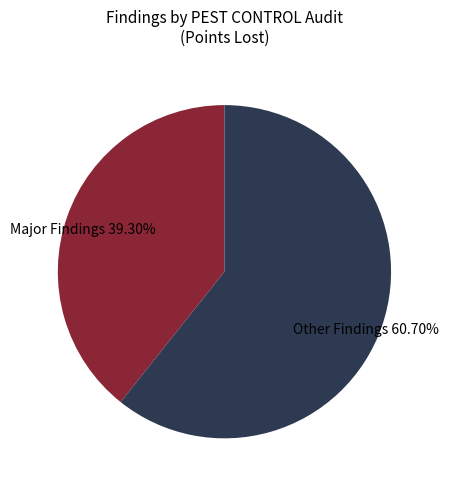

Rank the categories by value from lowest to highest.

Major Findings, Other Findings